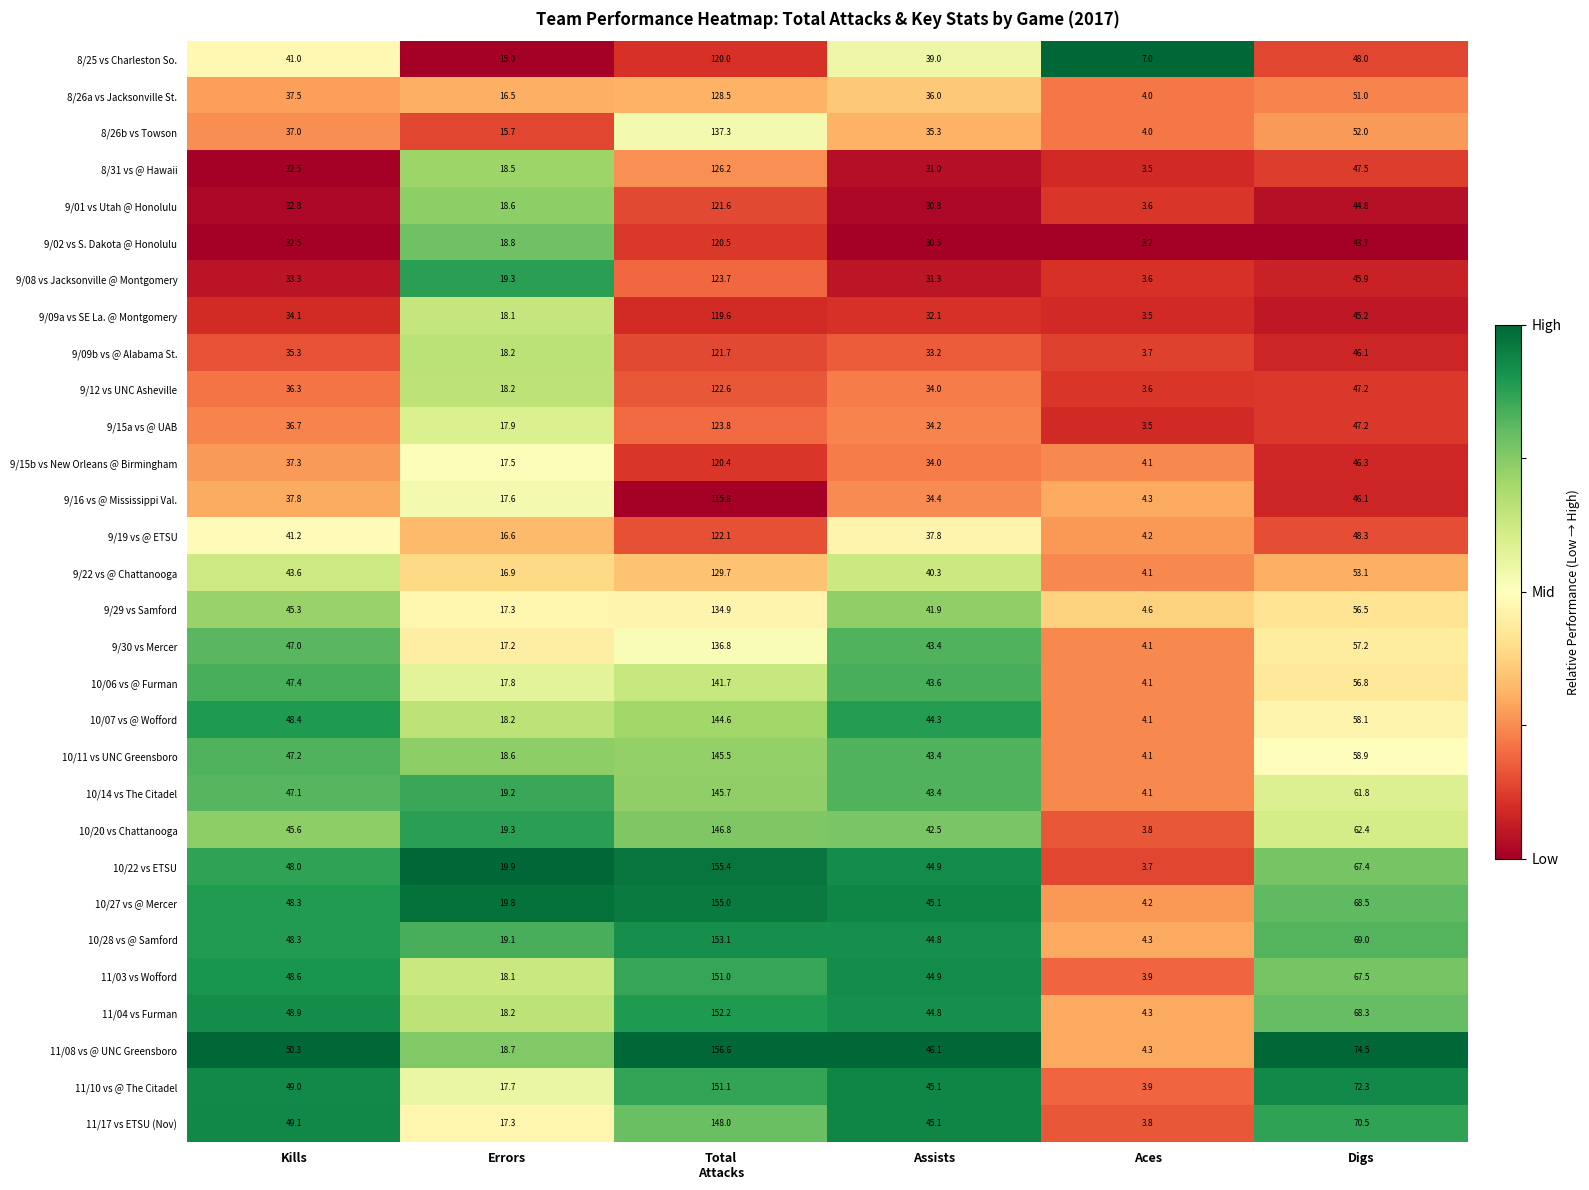

The 11/03 vs Wofford series shows 113.3 at Digs. True or false?

False